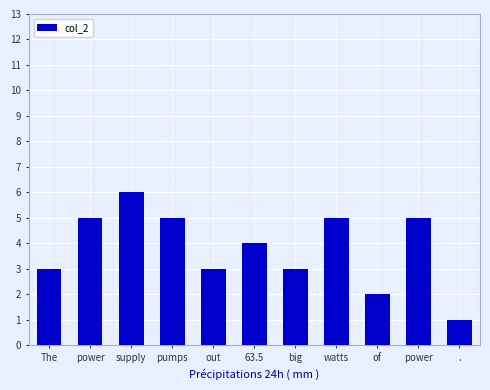

List the labels in order of value, largest first.

supply, power, pumps, watts, power, 63.5, The, out, big, of, .